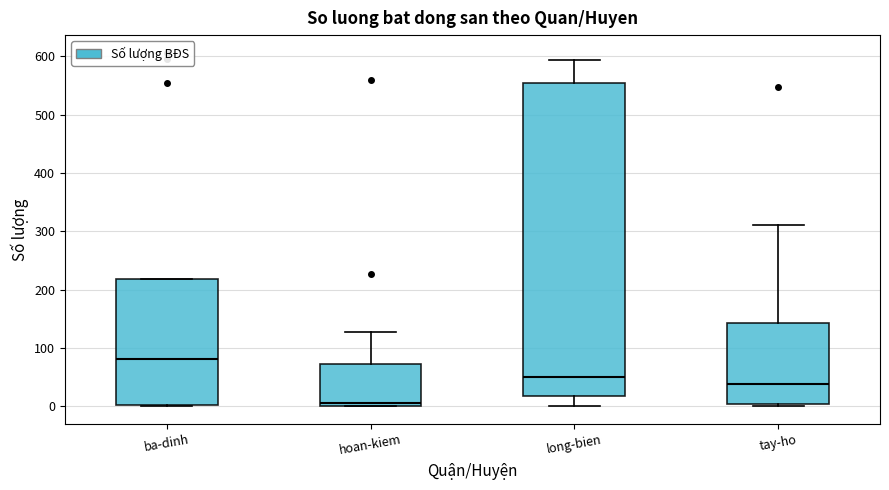

Which box has the lowest median line?

hoan-kiem